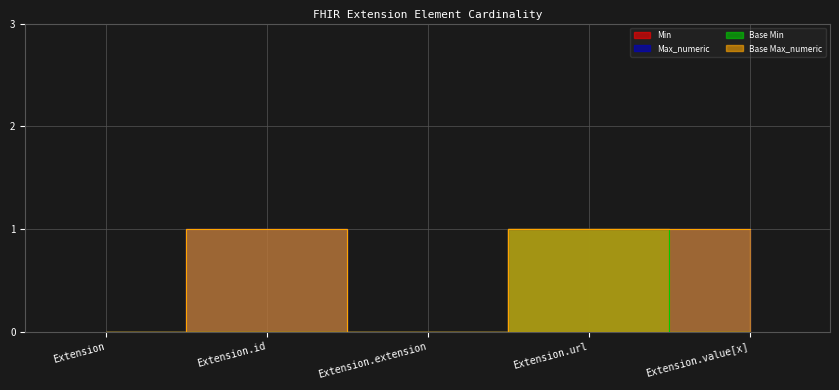

At which label is Max_numeric closest to 0?

Extension